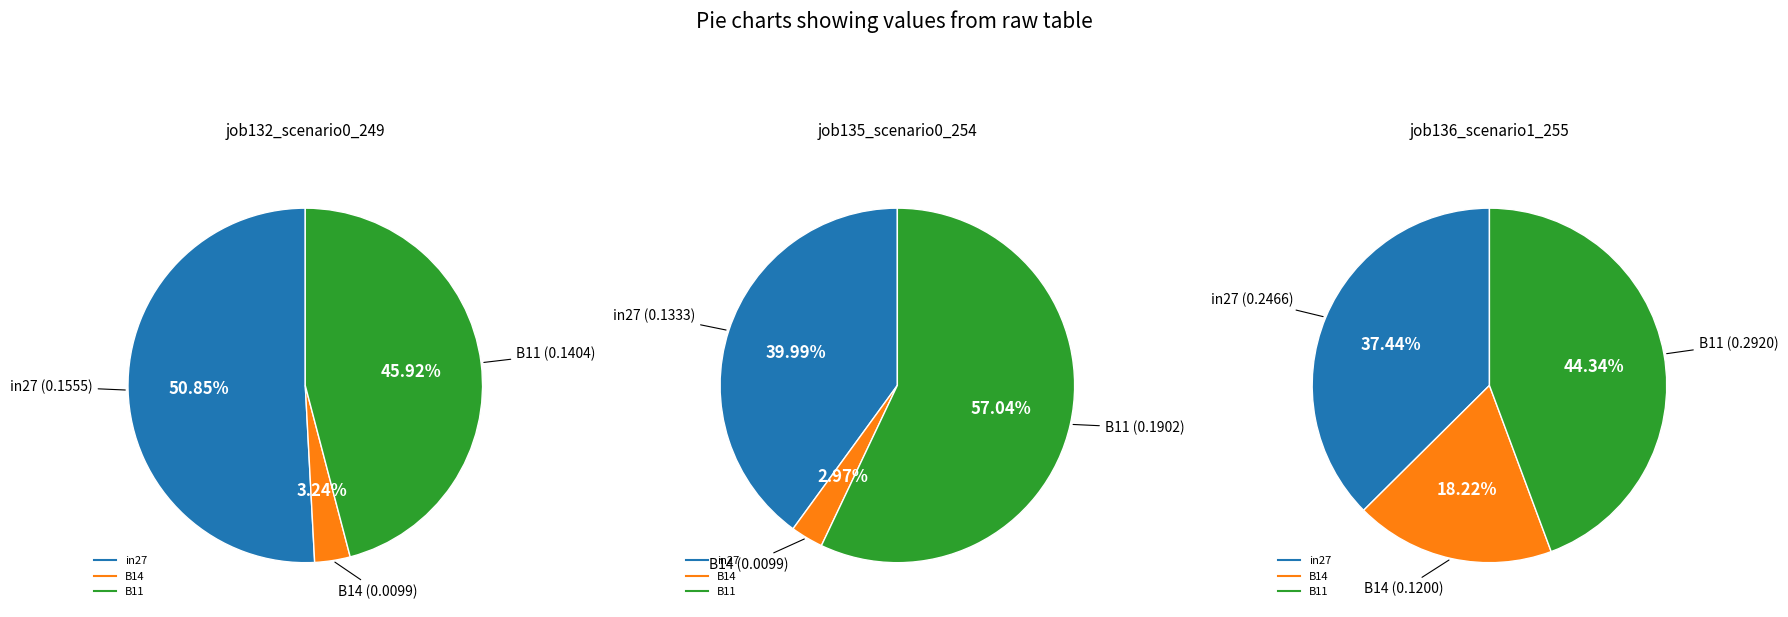

Does any single category account for the majority?

No